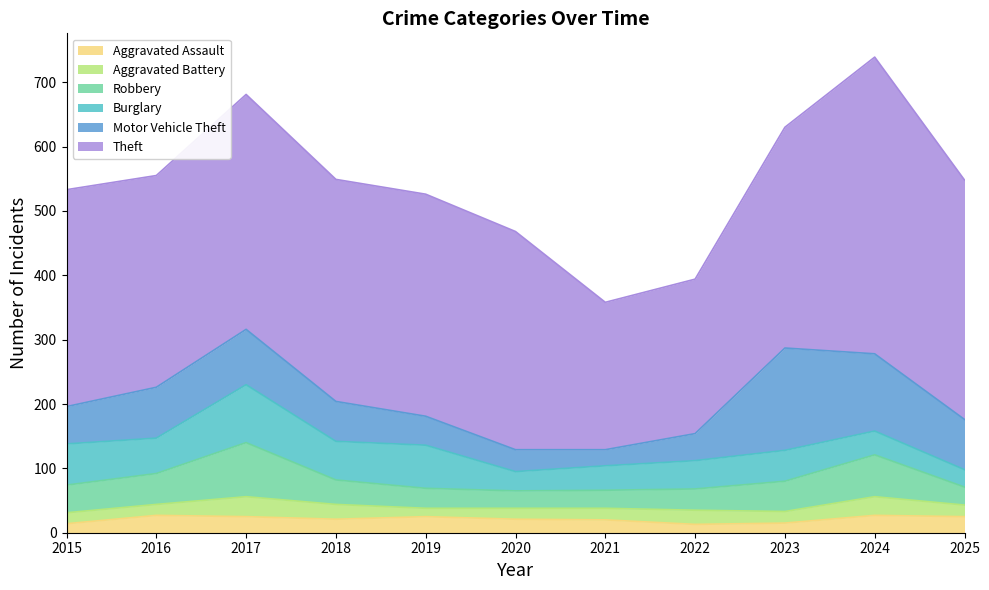

Which series has the largest total across all categories?

Theft